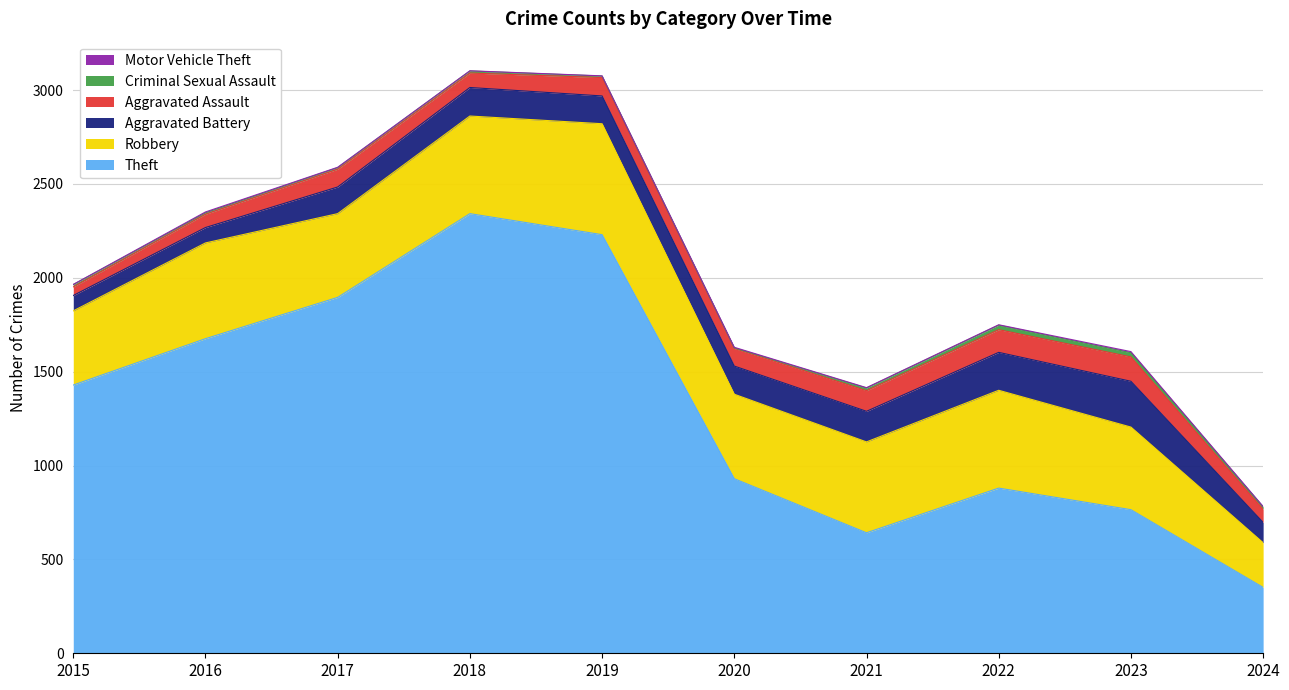

List the series in order of their peak value, lowest first.

Motor Vehicle Theft, Criminal Sexual Assault, Aggravated Assault, Aggravated Battery, Robbery, Theft